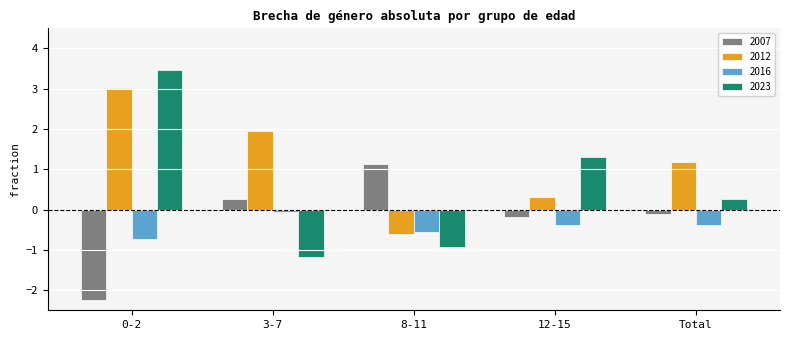

How many bars are there in total?

20